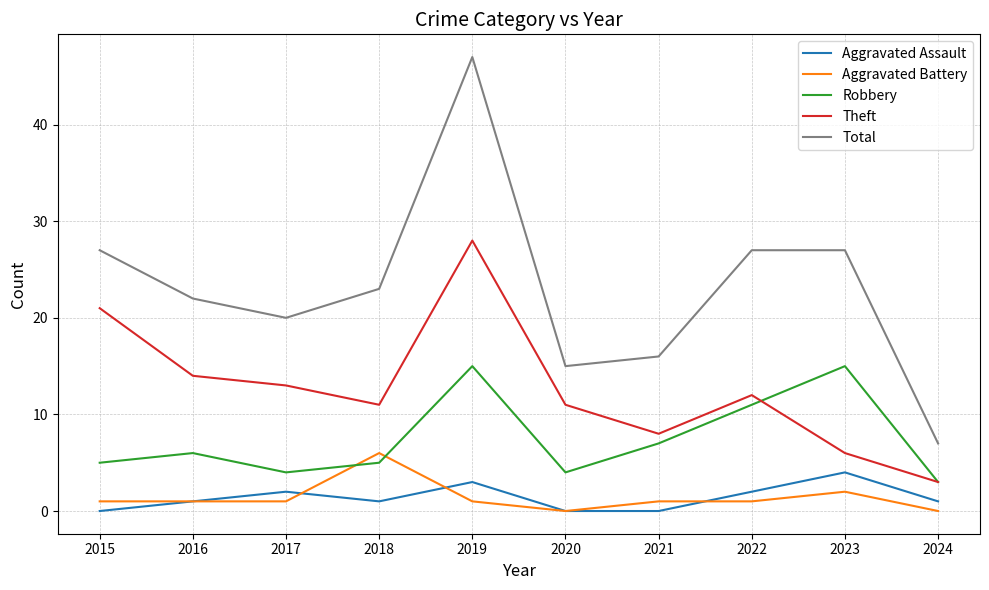

The value of Total at 2019 is 31. True or false?

False